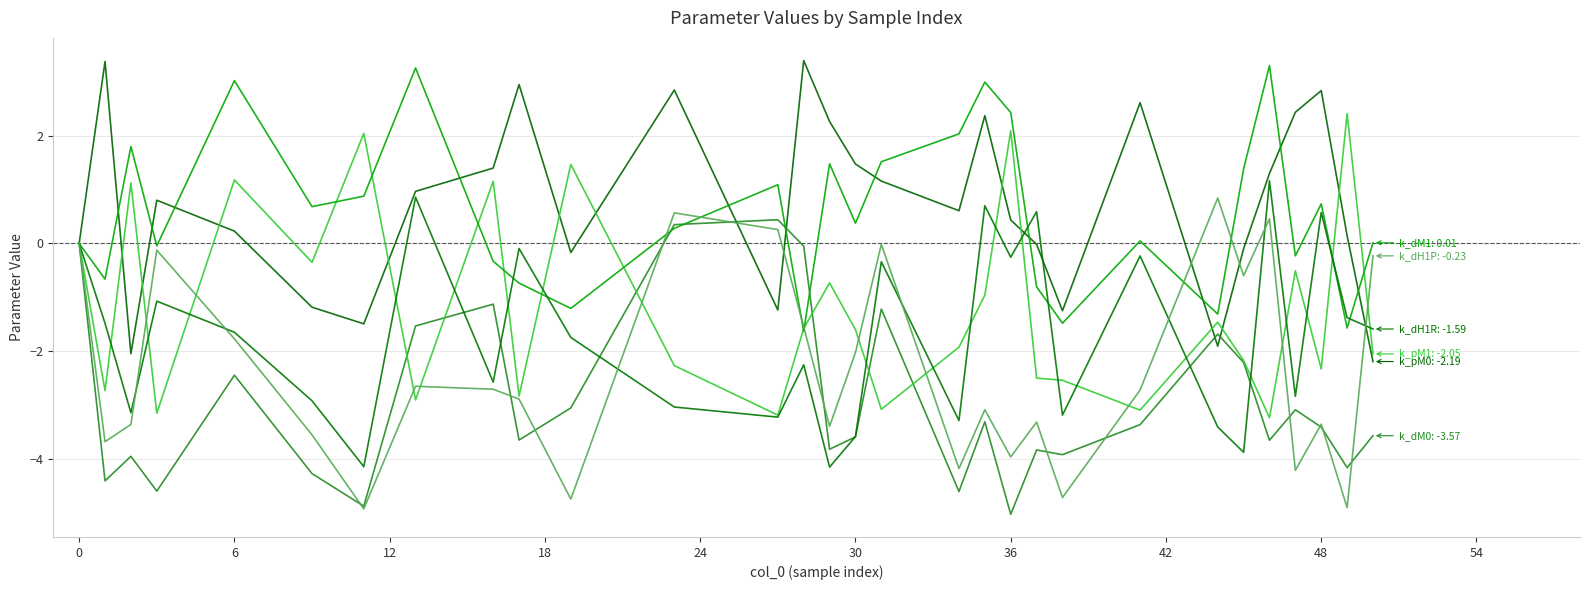

Does the chart display data point markers on the line(s)?

No